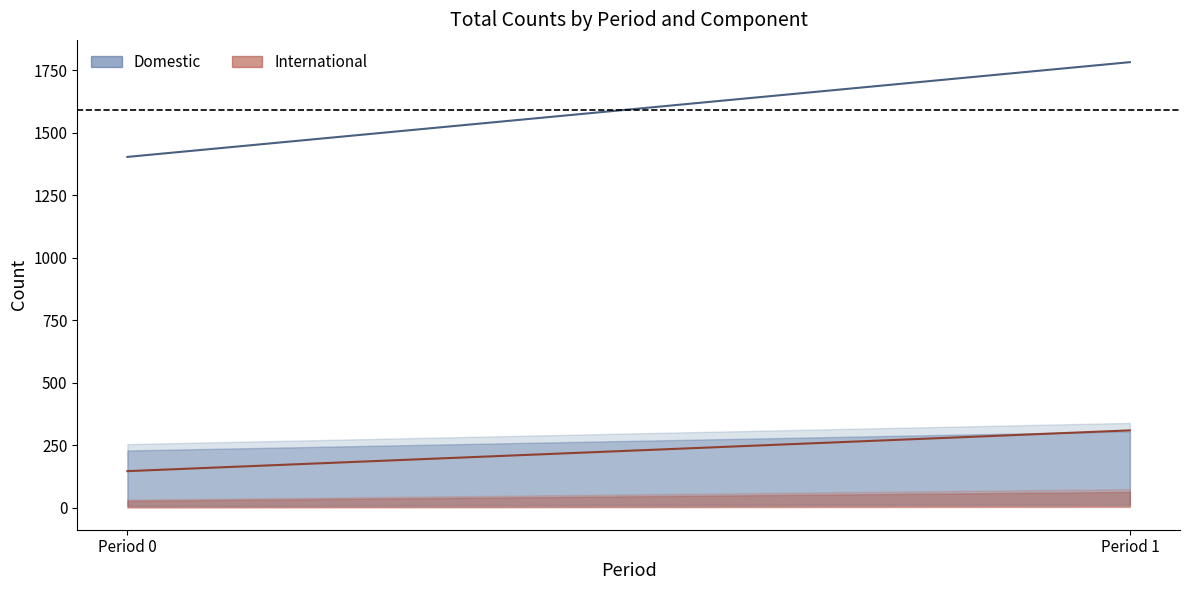

At which label is mean domestic (1592) closest to 1592?

Period 0